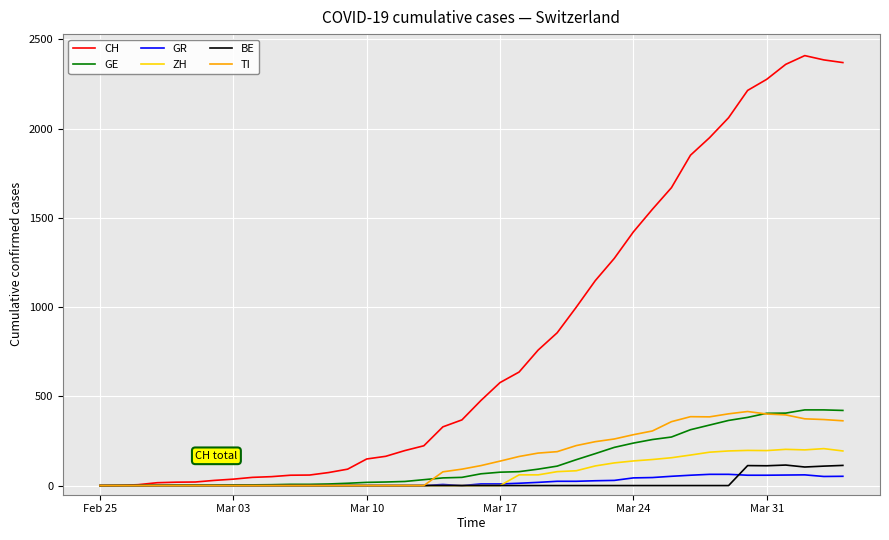

What is the highest value of the ZH series?

207